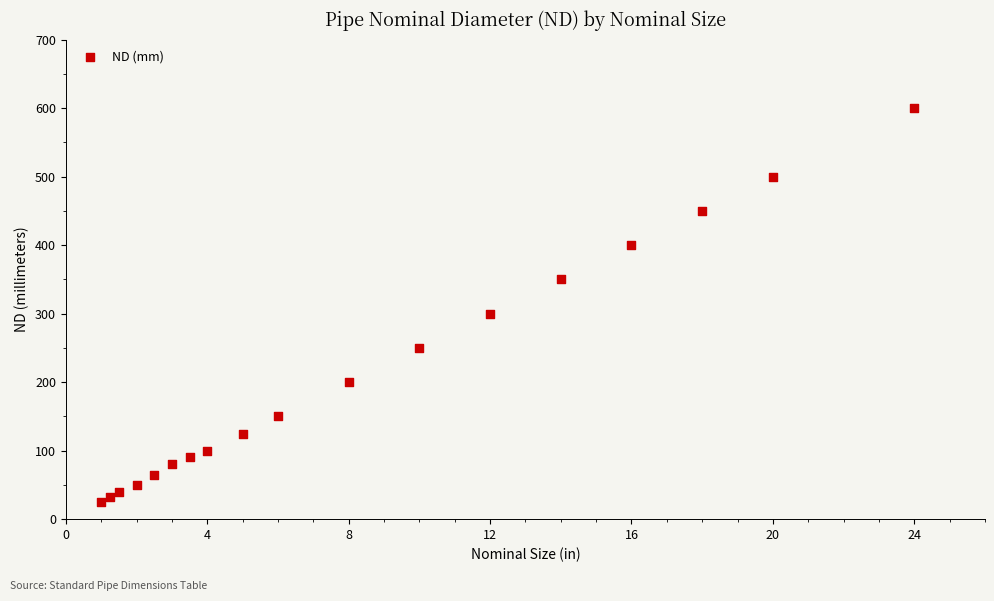

What Y value in the scatter plot is closest to 312?

300